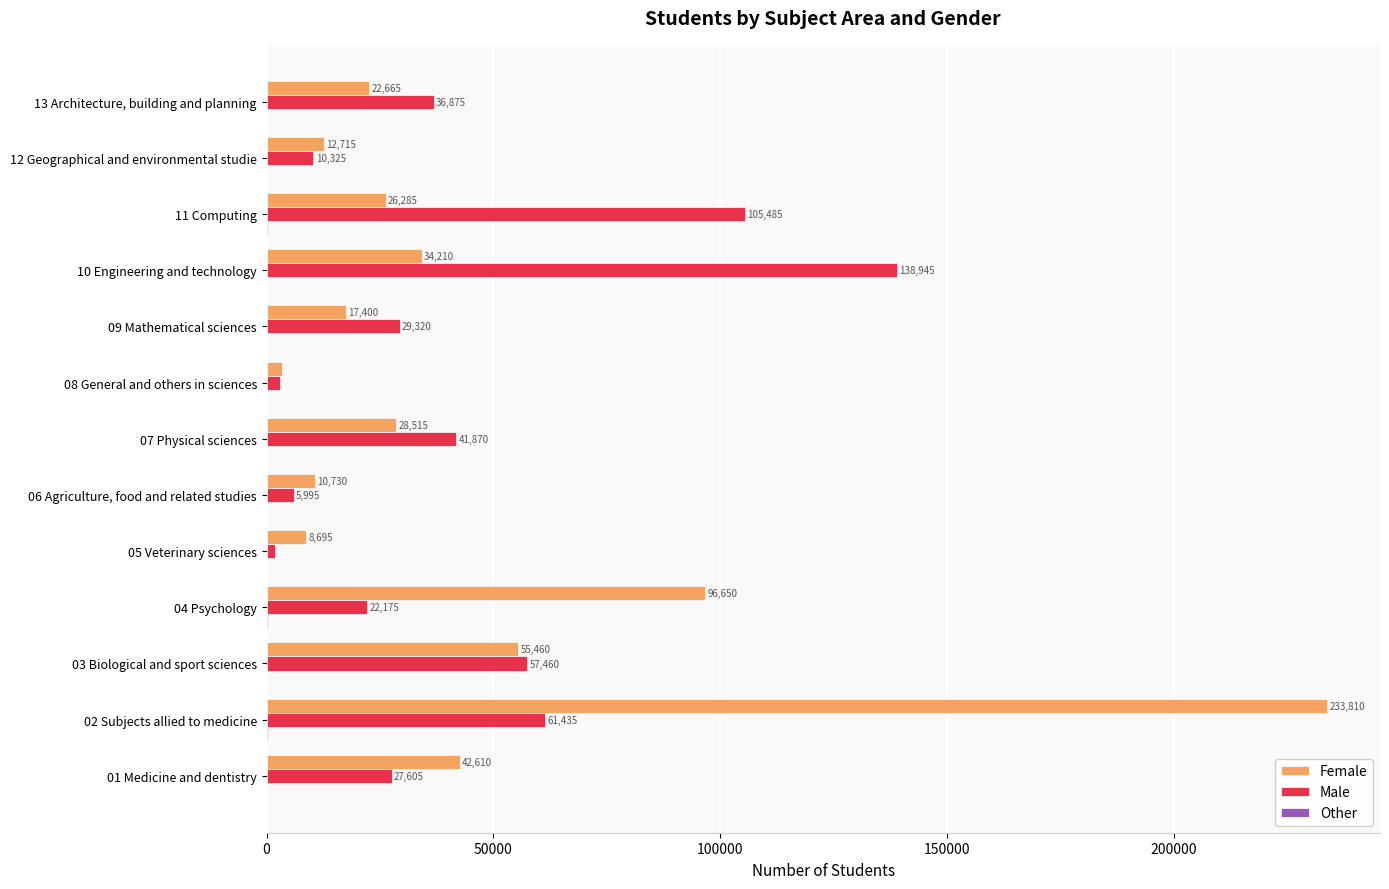

What is the average value of the Female series?

45625